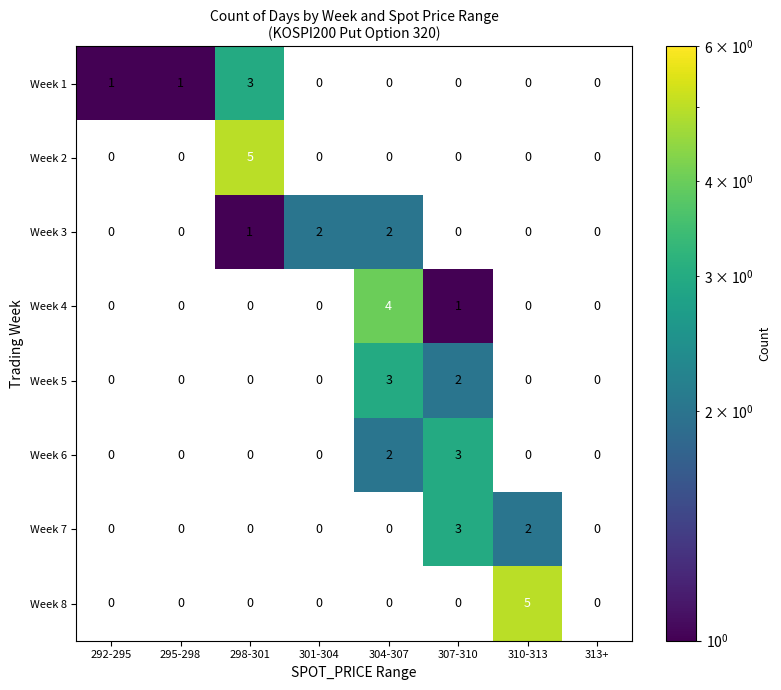

The value of Week 2 at 295-298 is 3. True or false?

False